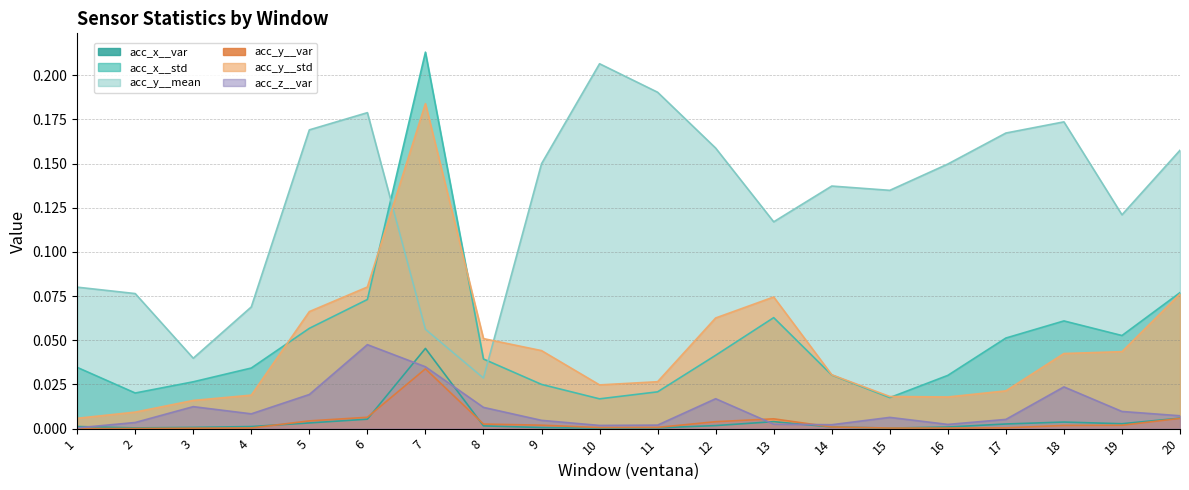

Is the value of acc_x__std at 8 greater than the value of acc_y__mean at 13?

No